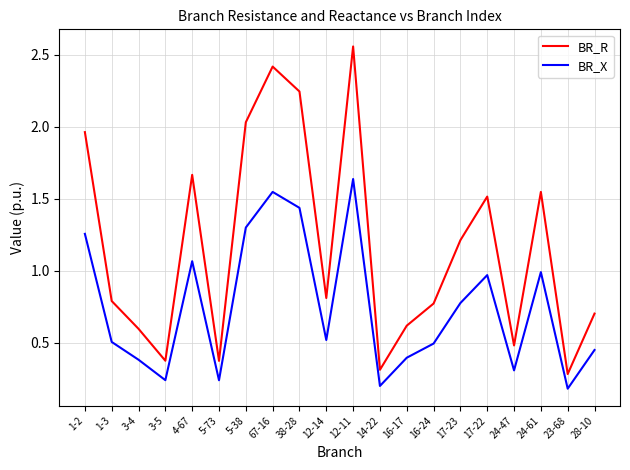

True or false: BR_R and BR_X intersect in this chart.

False